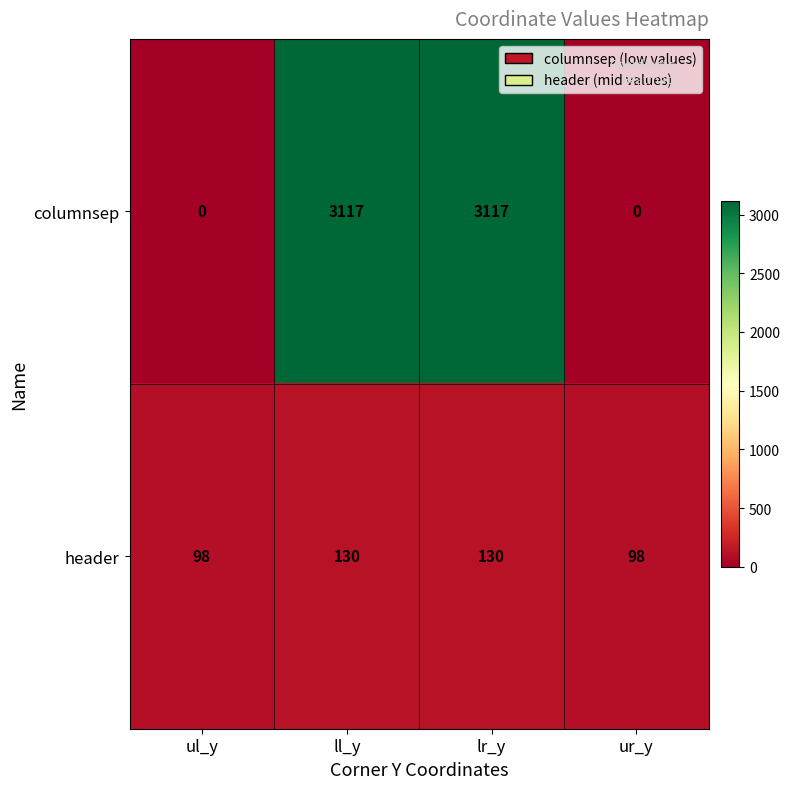

What is the average value of the header series?

114